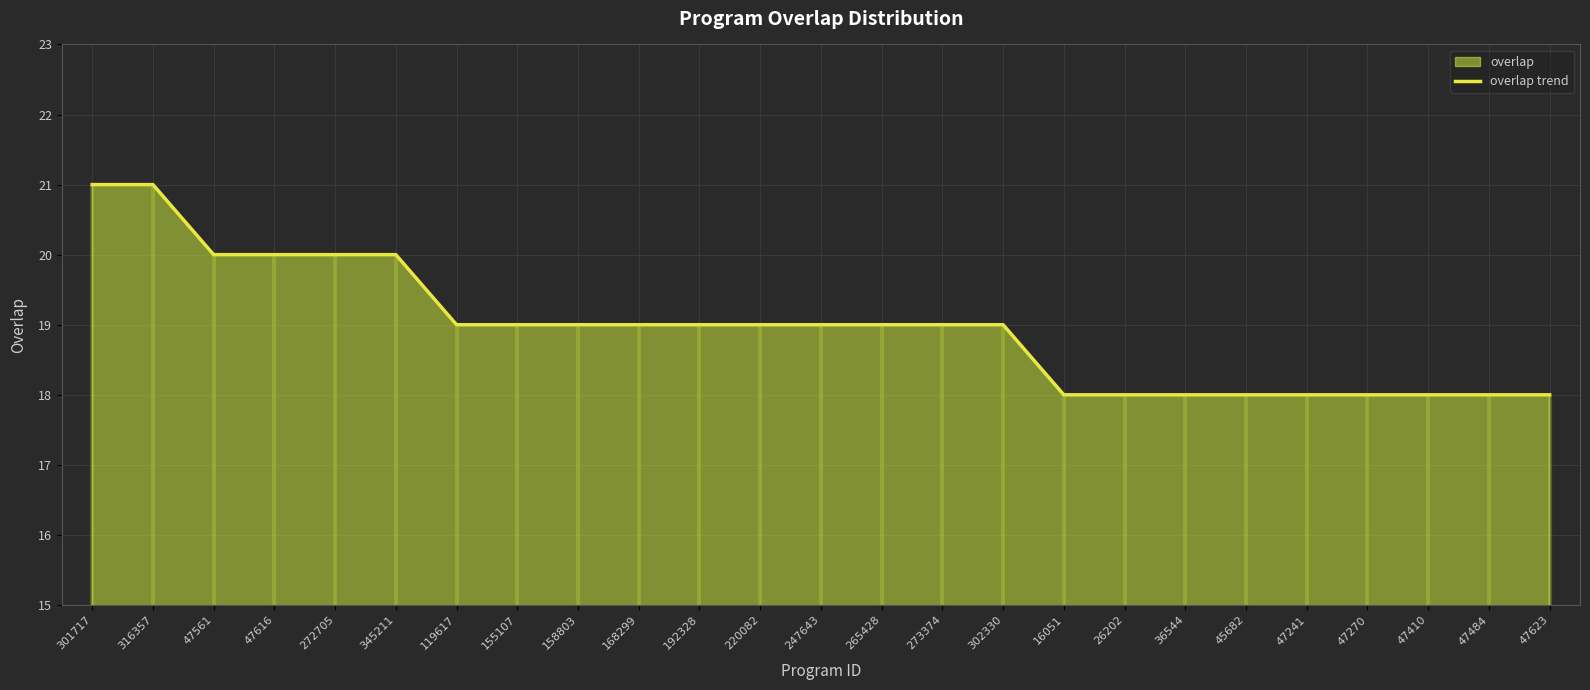

Which label corresponds to the smallest value in the chart?

16051